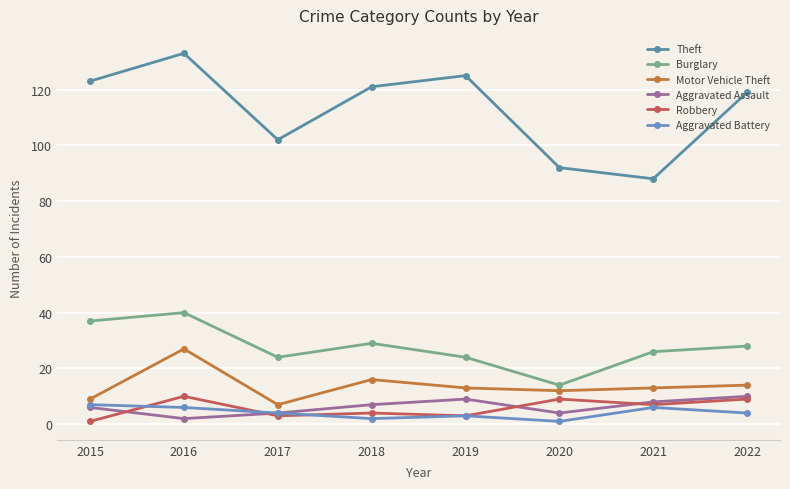

True or false: Motor Vehicle Theft has a value of 22 at 2021.

False